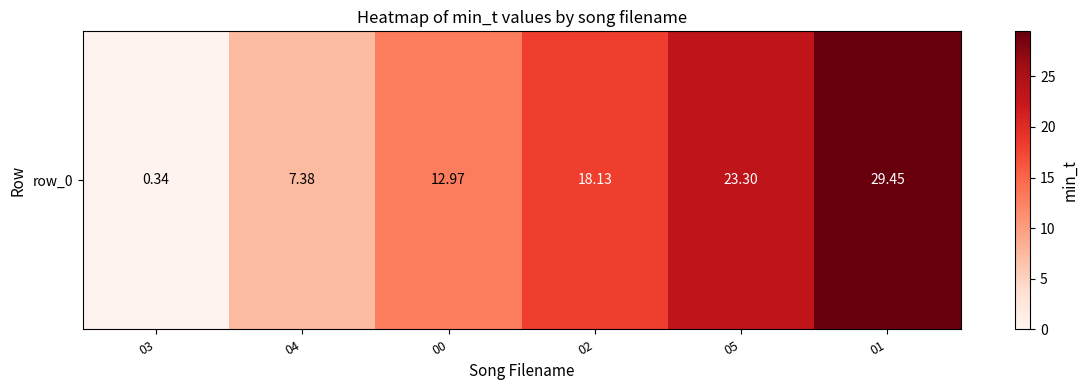

At which category does the chart reach its minimum across all series?

03